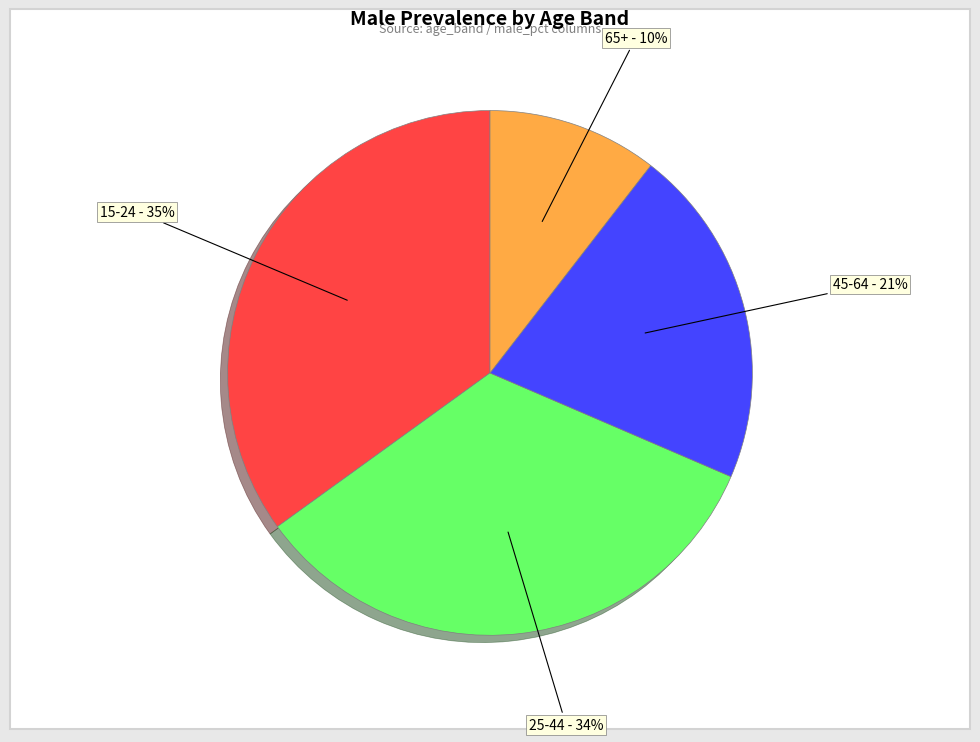

What is the smallest slice in the pie chart?

65+